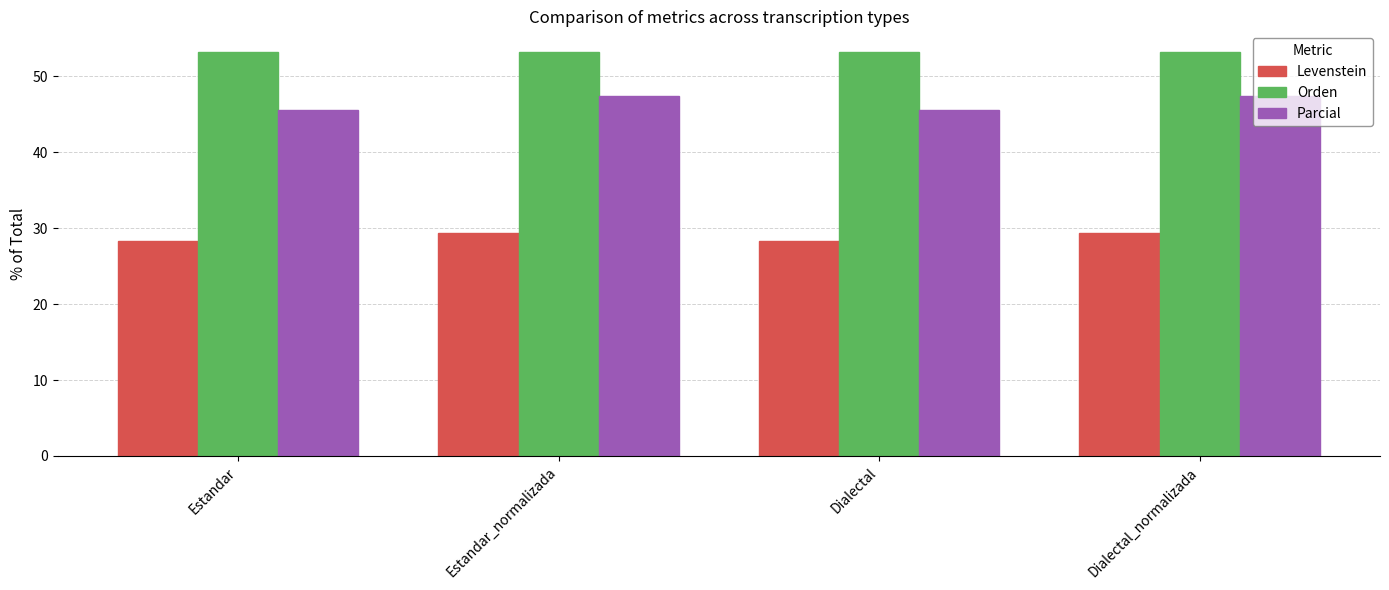

List the series in order of their peak value, highest first.

Orden, Parcial, Levenstein